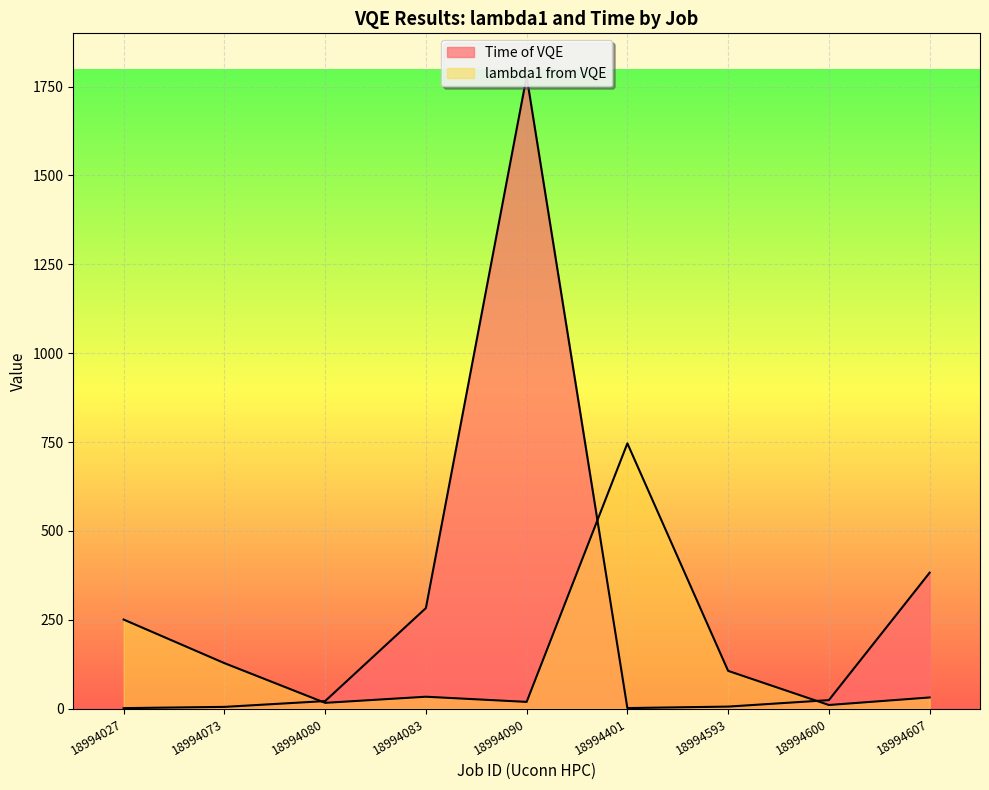

At which category does lambda1 from VQE reach its first local valley?

18994080